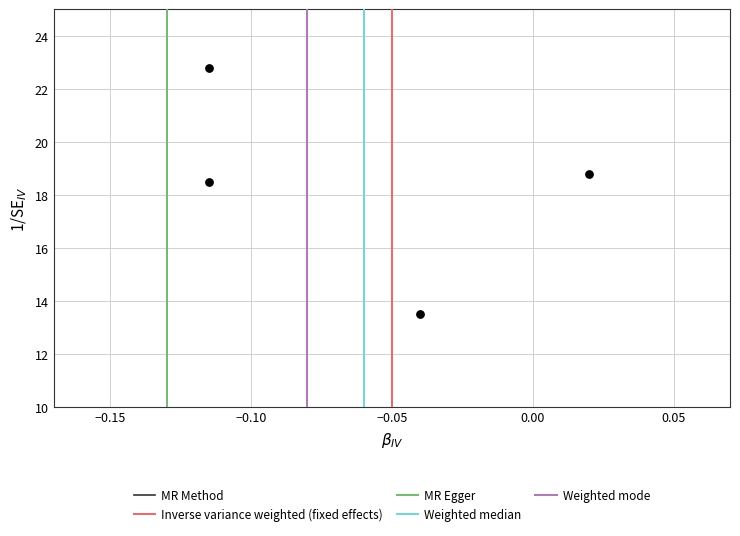

What is the range of Y values (max minus min)?

9.3